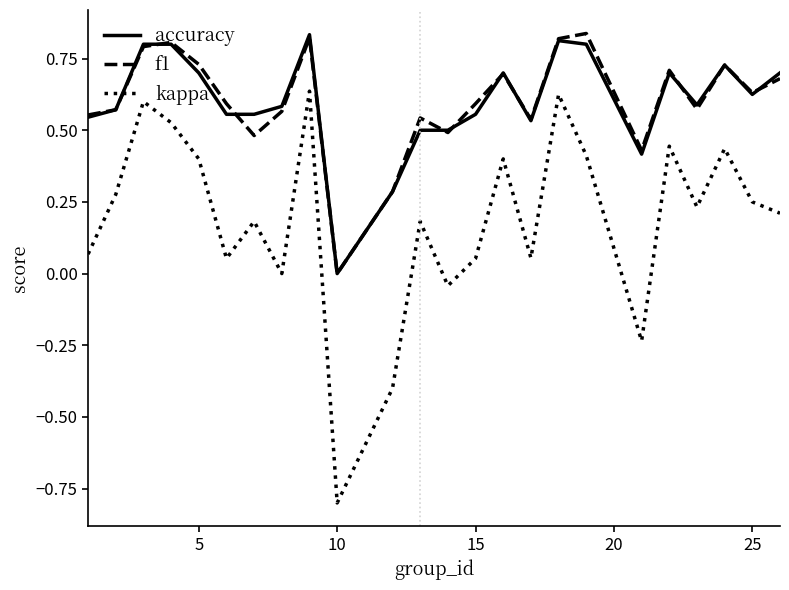

What is the minimum value shown in the chart?

-0.8